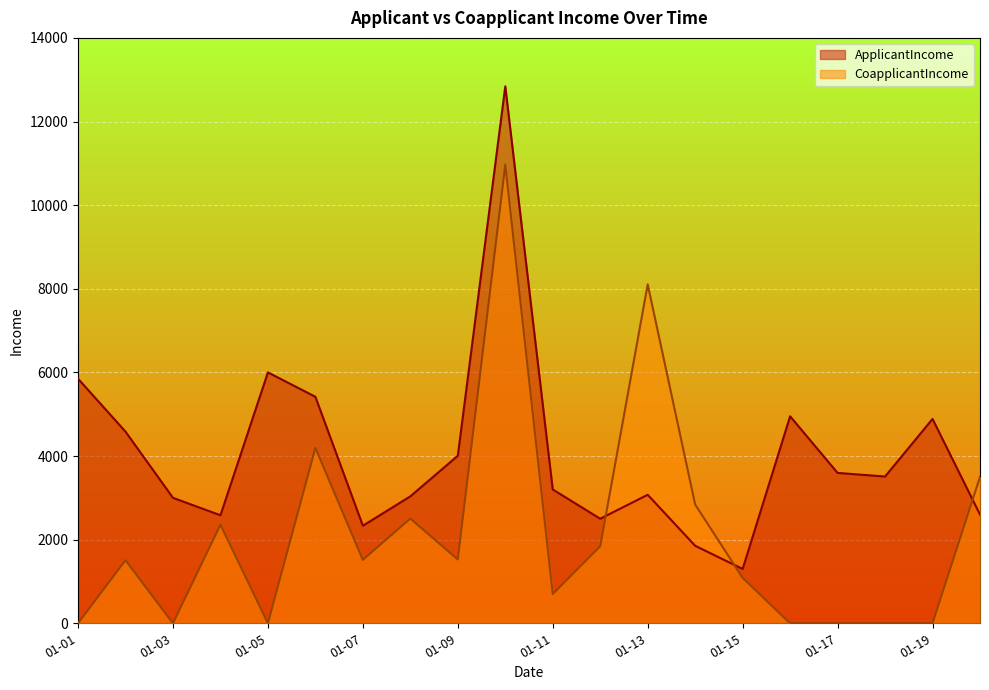

At 01-19, list the series in order from smallest to largest.

CoapplicantIncome, ApplicantIncome